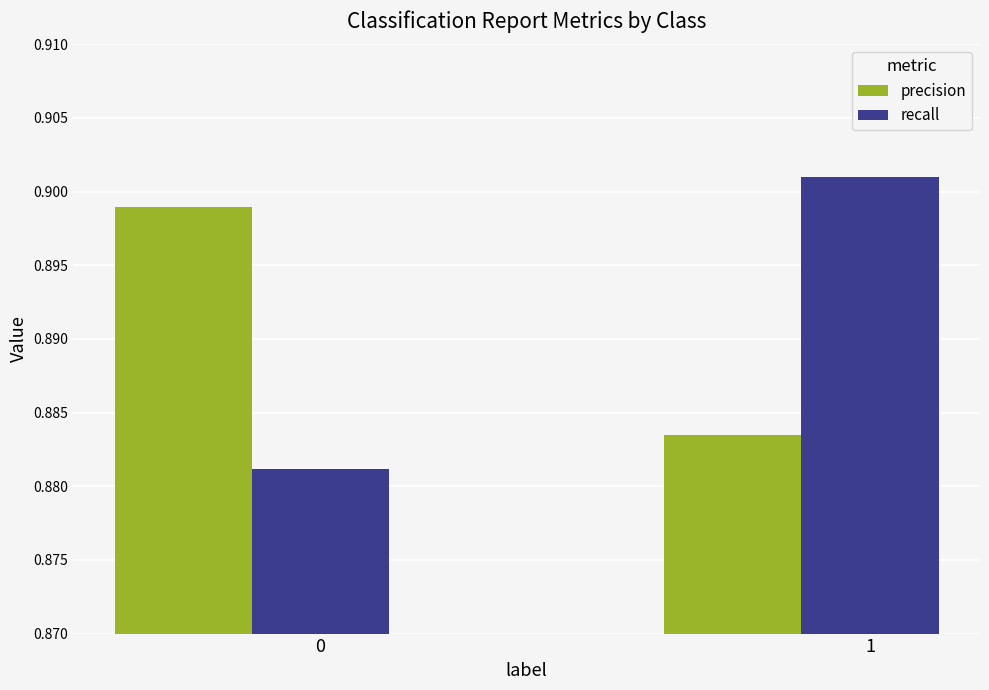

List the labels in order of recall value, smallest first.

0, 1